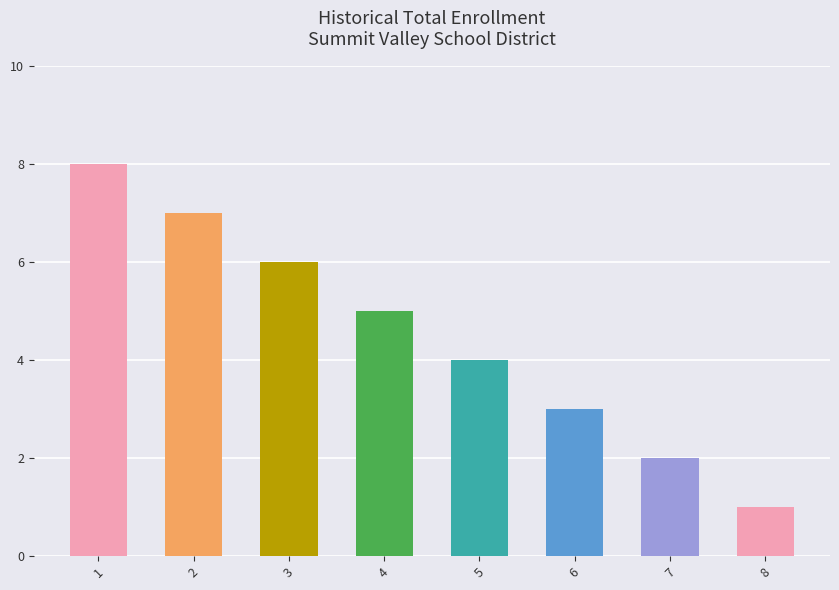

Approximately how many times larger is the value at 3 compared to 4?

1.2